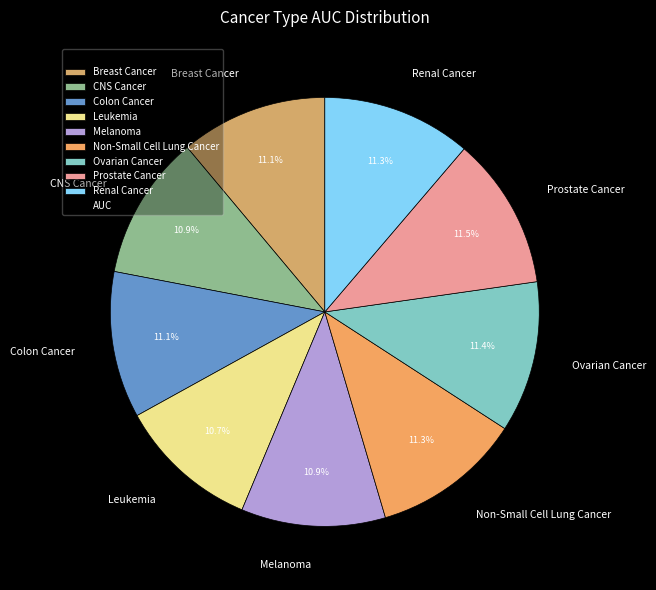

To the nearest percent, what is the difference between the largest and smallest slice percentages?

1%